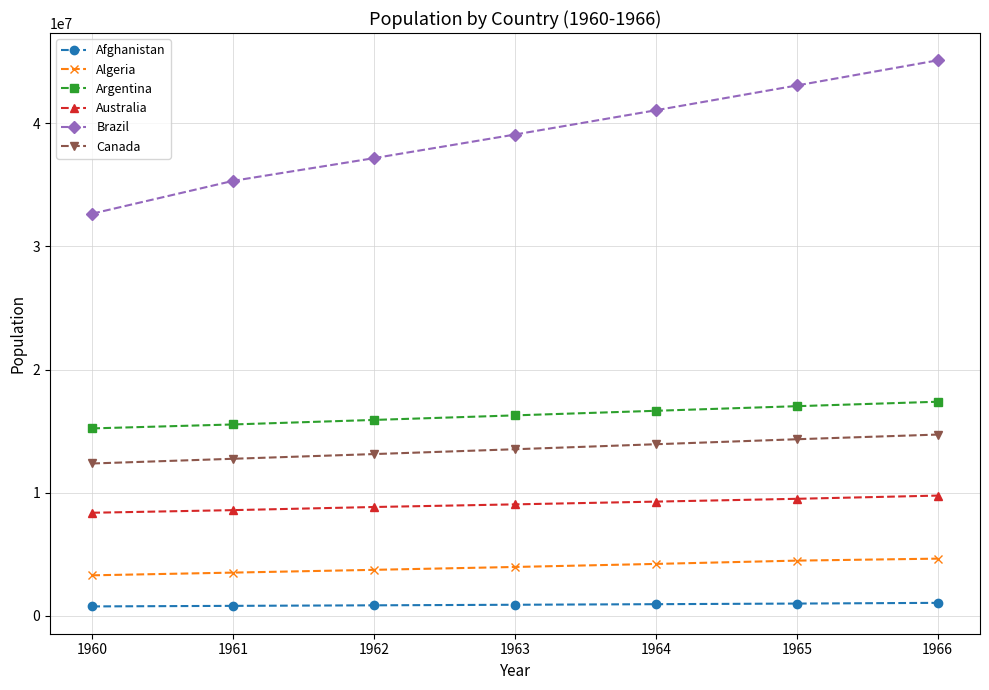

What is the approximate value of Argentina at 1961?

15545222.6